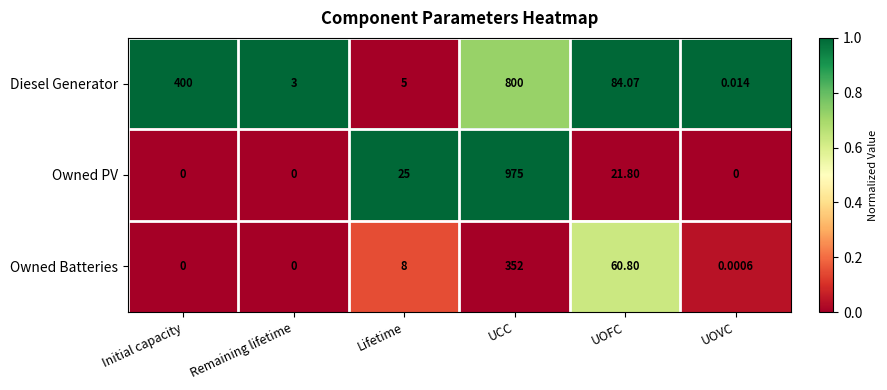

Count the number of categories in the chart.

6